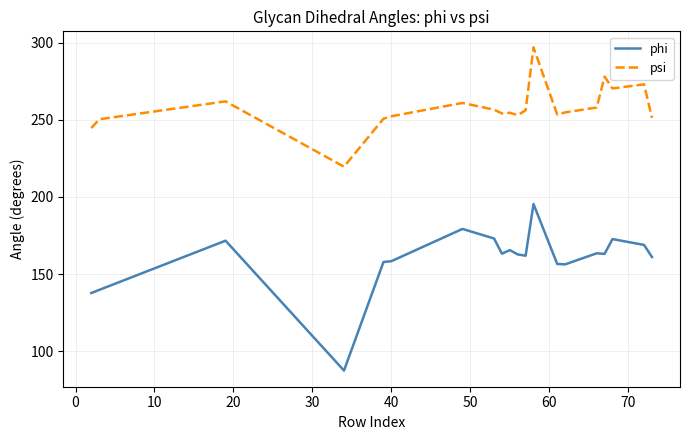

Which series has the largest range (max minus min)?

phi